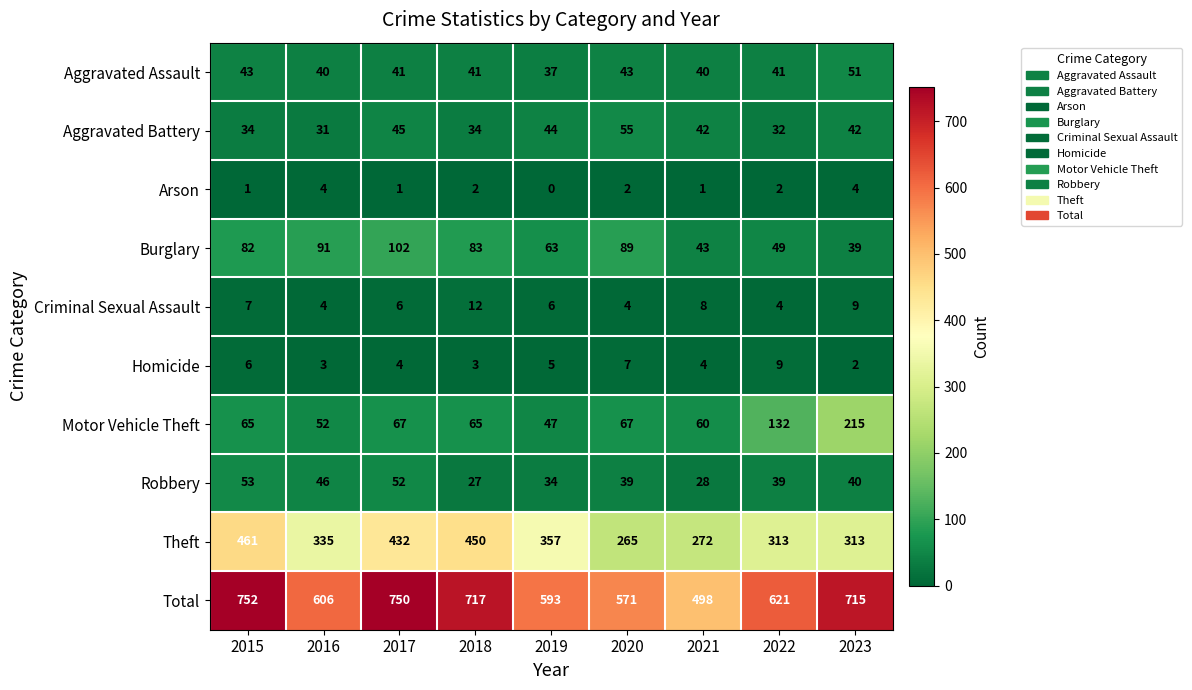

What is the sum of the Robbery values at 2021 and 2018?

55